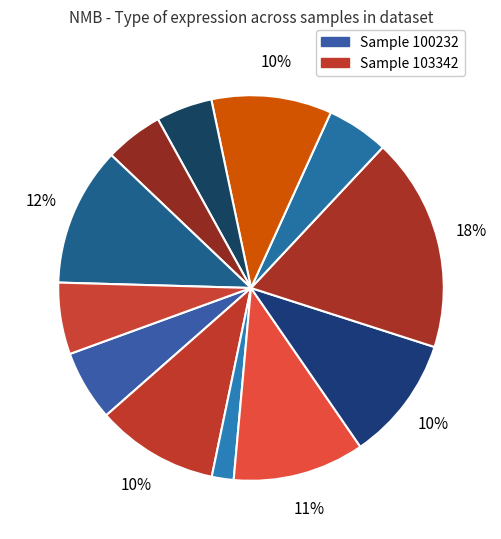

How many segments does this pie chart have?

12